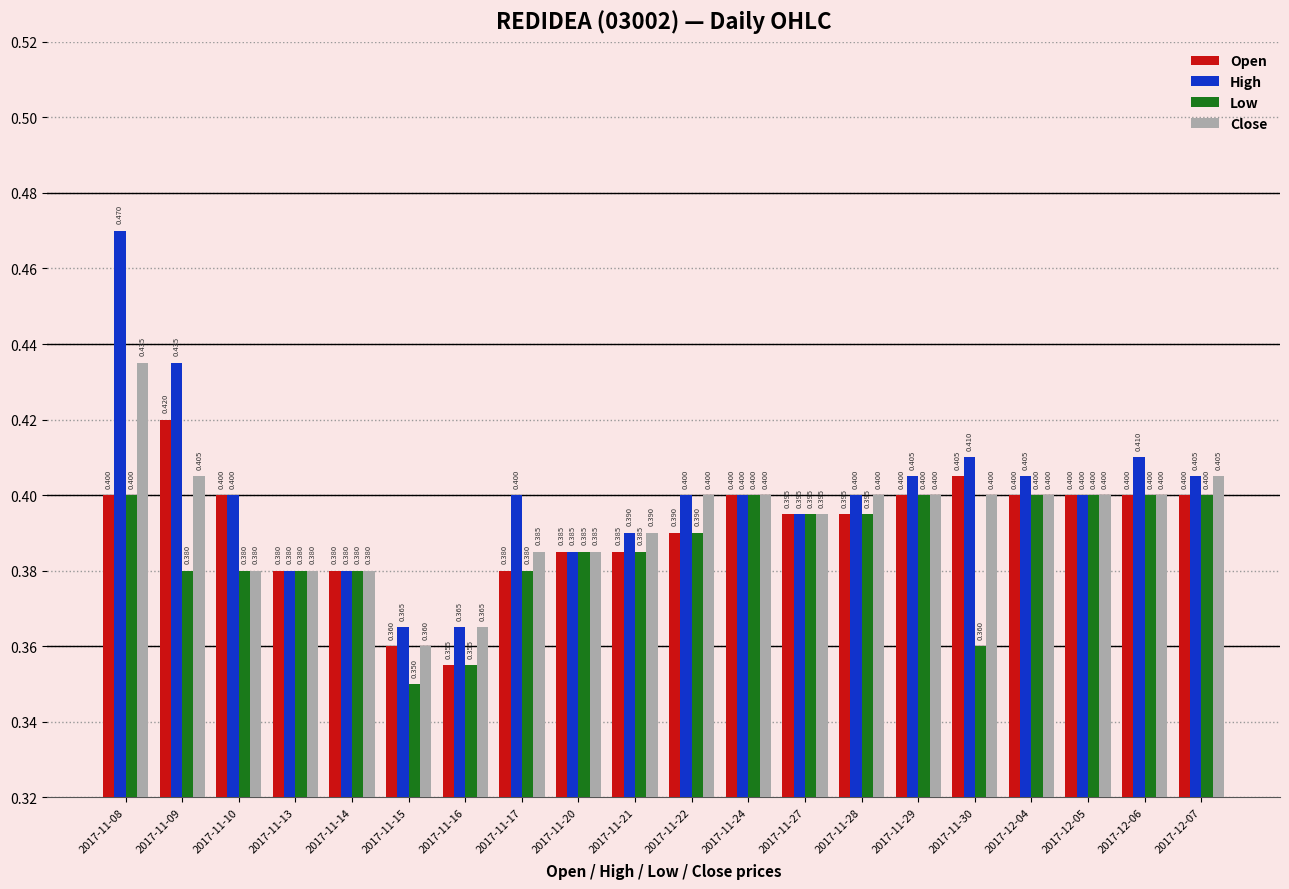

What is the minimum value for High?

0.4